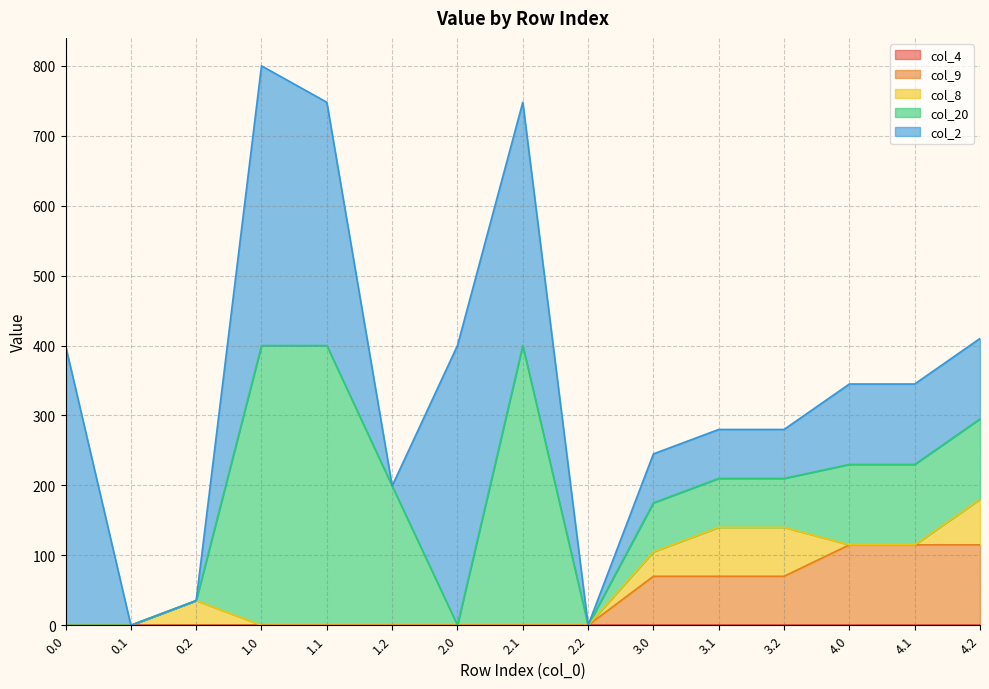

True or false: col_20 and col_9 intersect in this chart.

False